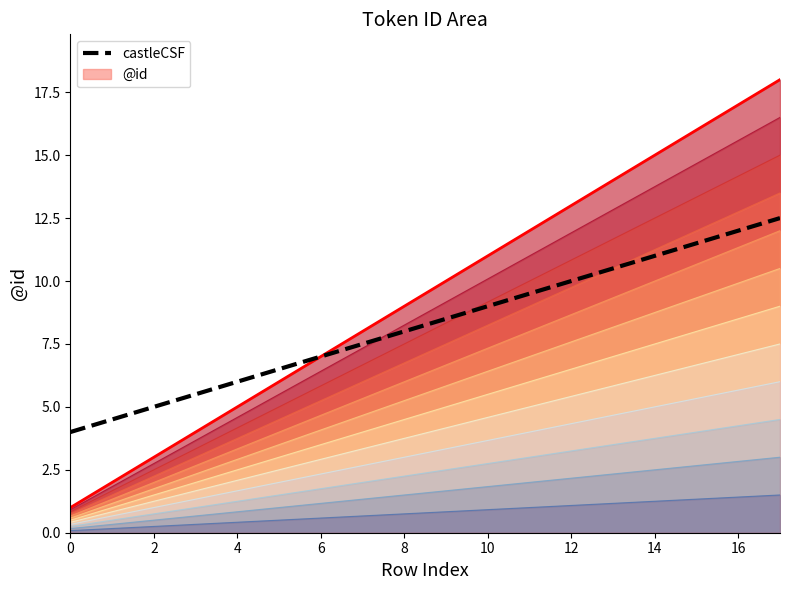

What is the ratio of the value at 8 to the value at 1?

4.5